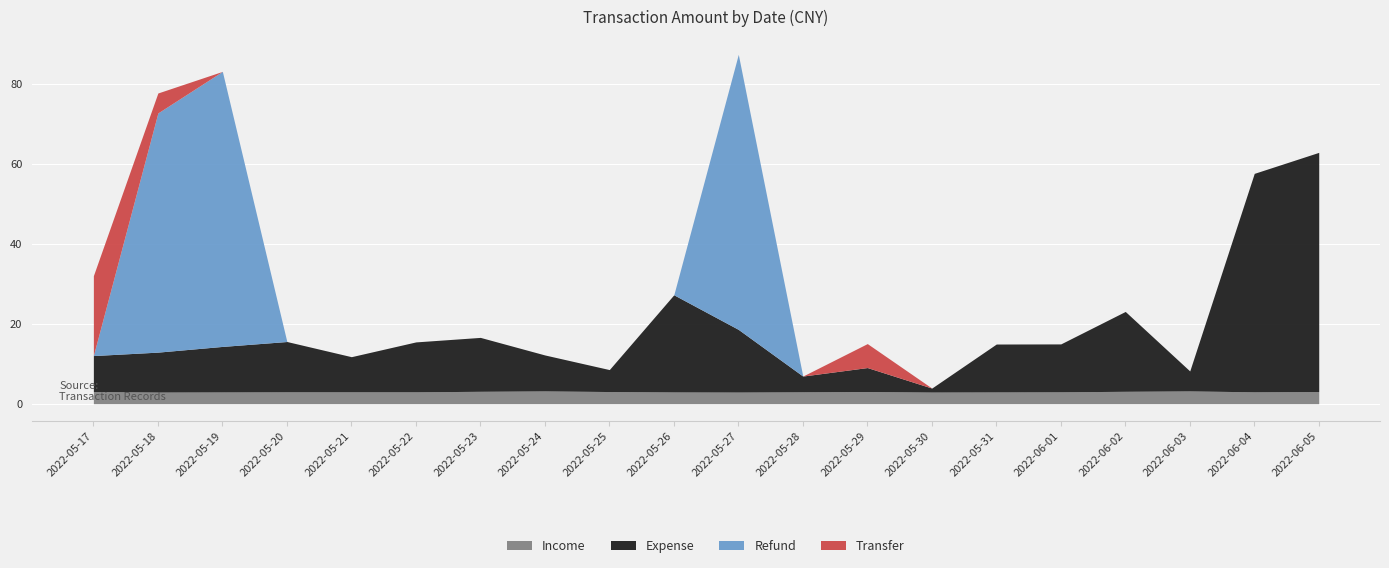

At which category is the sum across all series the highest?

2022-05-27